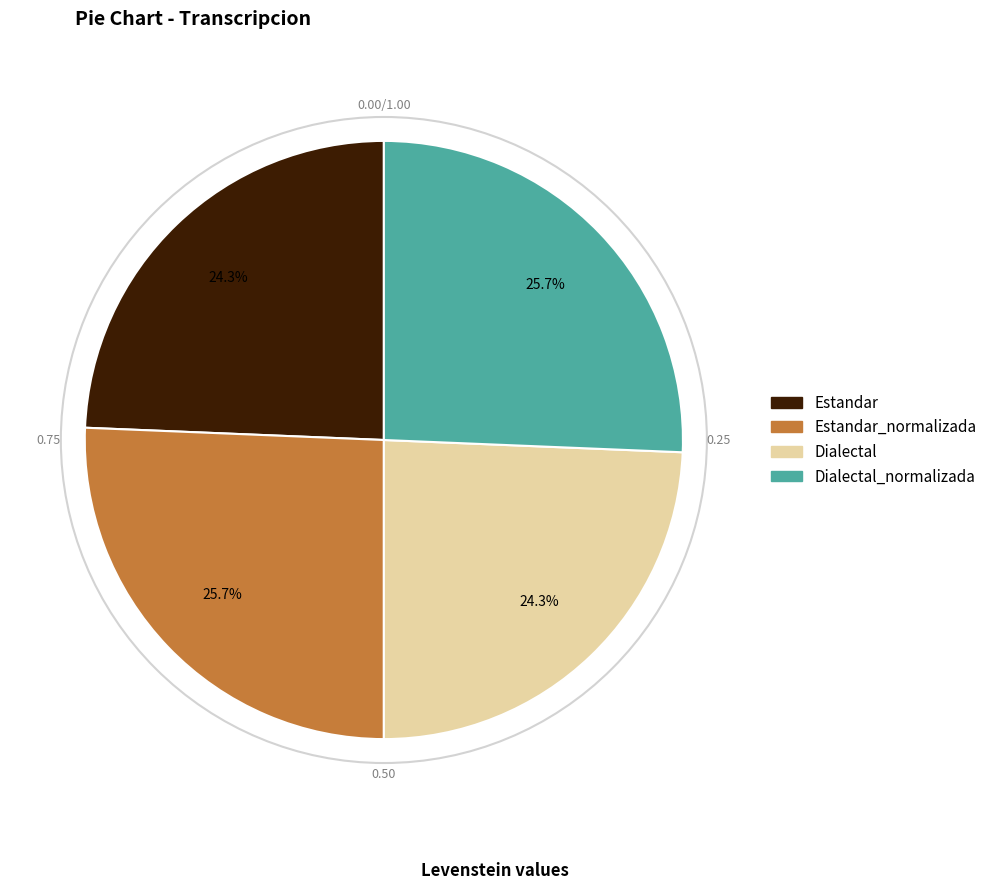

Is there a majority slice in this chart?

No